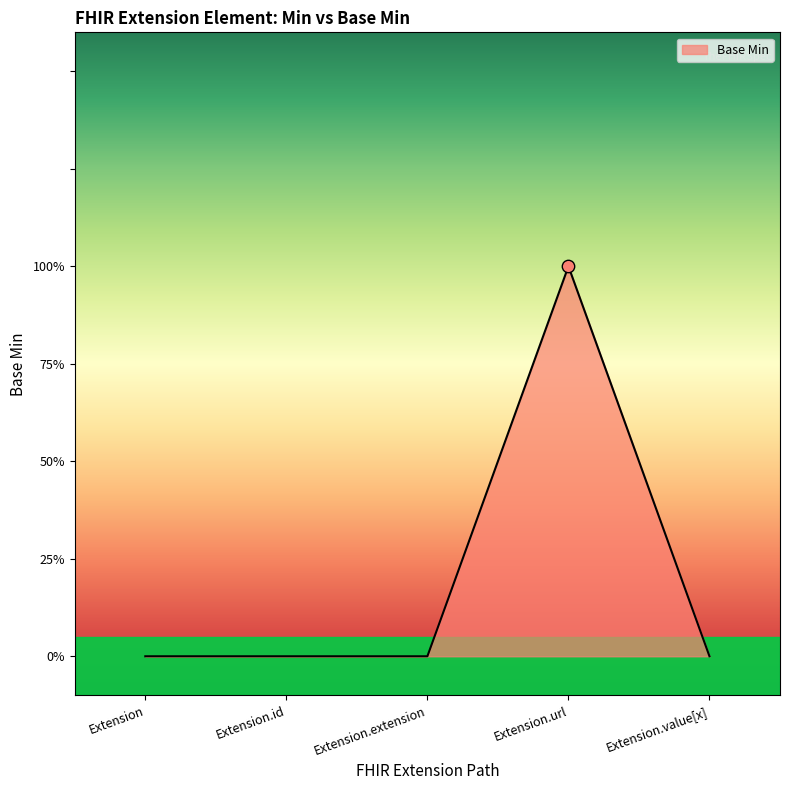

Which has a higher value, Extension or Extension.value[x]?

Extension